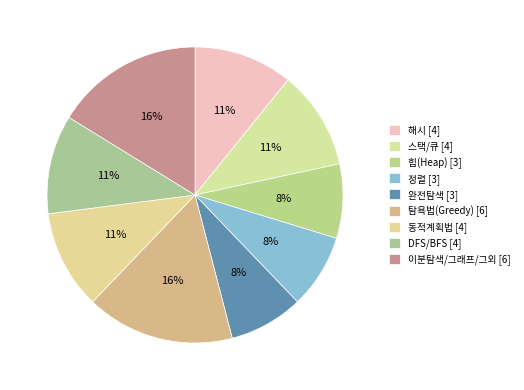

To the nearest percent, what percentage of the pie is 탐욕법(Greedy)?

16%